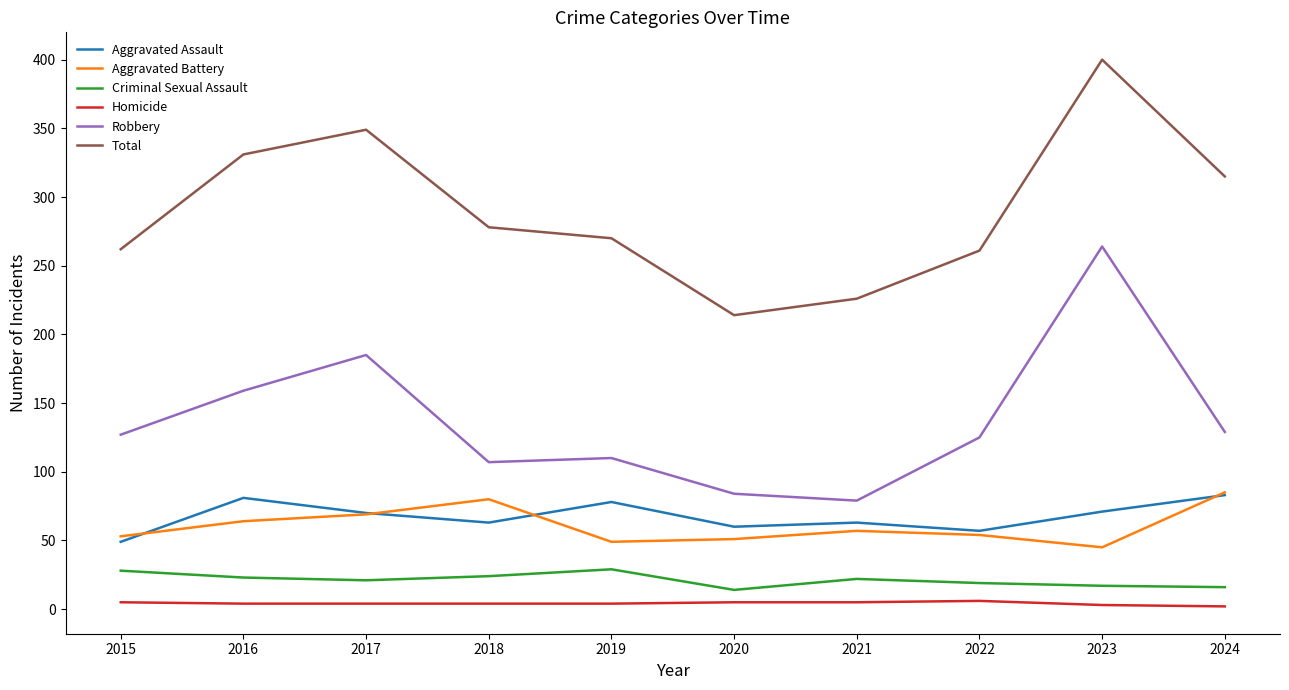

True or false: Aggravated Assault and Homicide cross at least once.

False